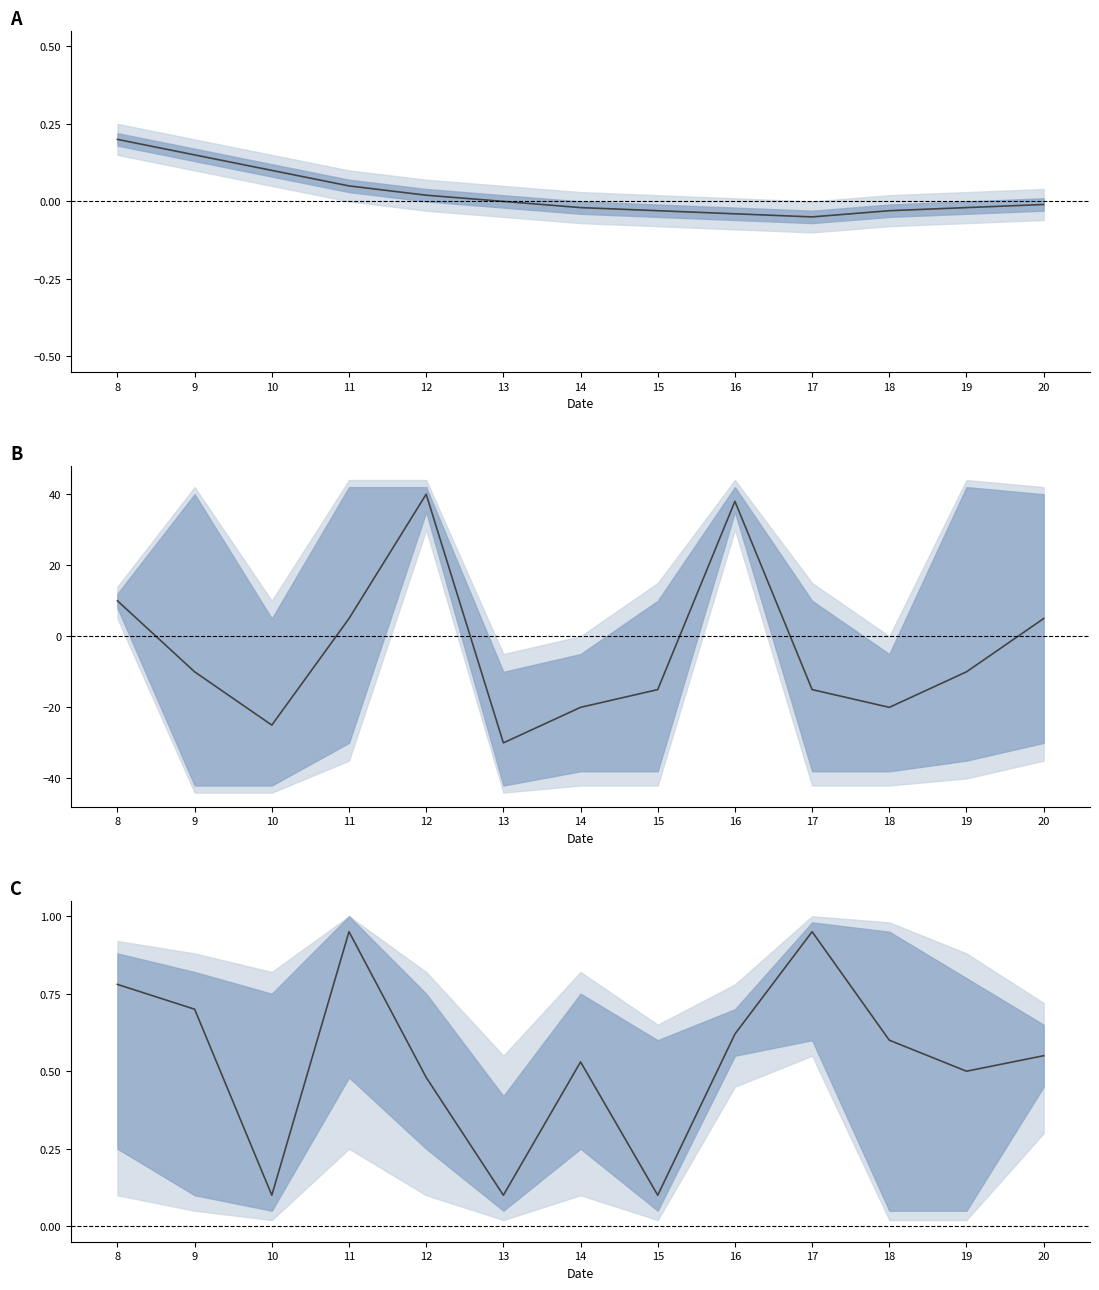

The value at 10 is 0.1. True or false?

True